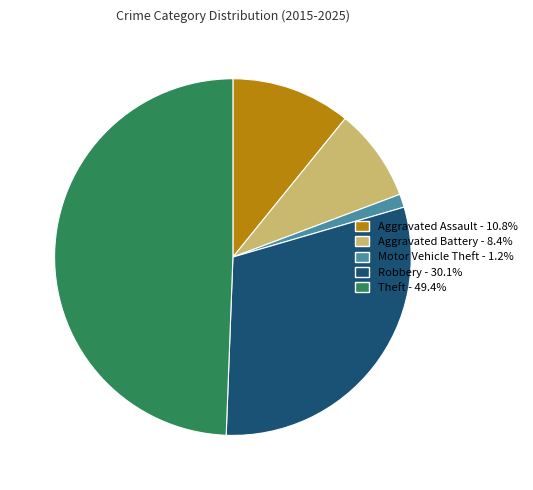

Which has a higher value, Motor Vehicle Theft or Aggravated Battery?

Aggravated Battery